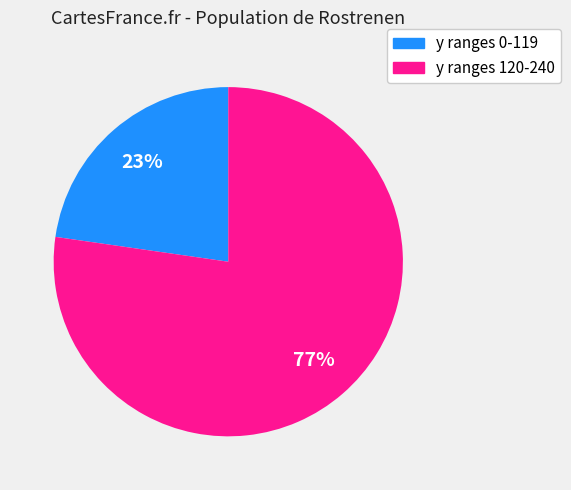

Is there any slice that represents more than half of the pie?

Yes